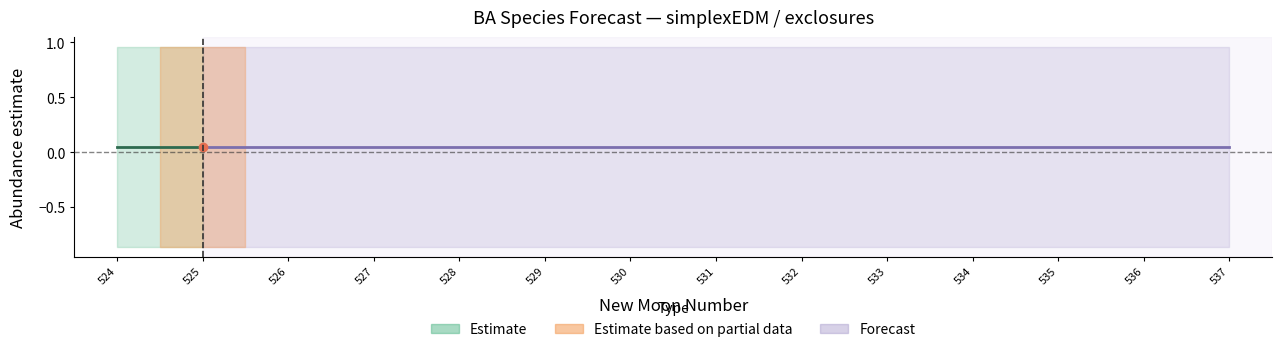

At how many categories does at least one series exceed 0?

14